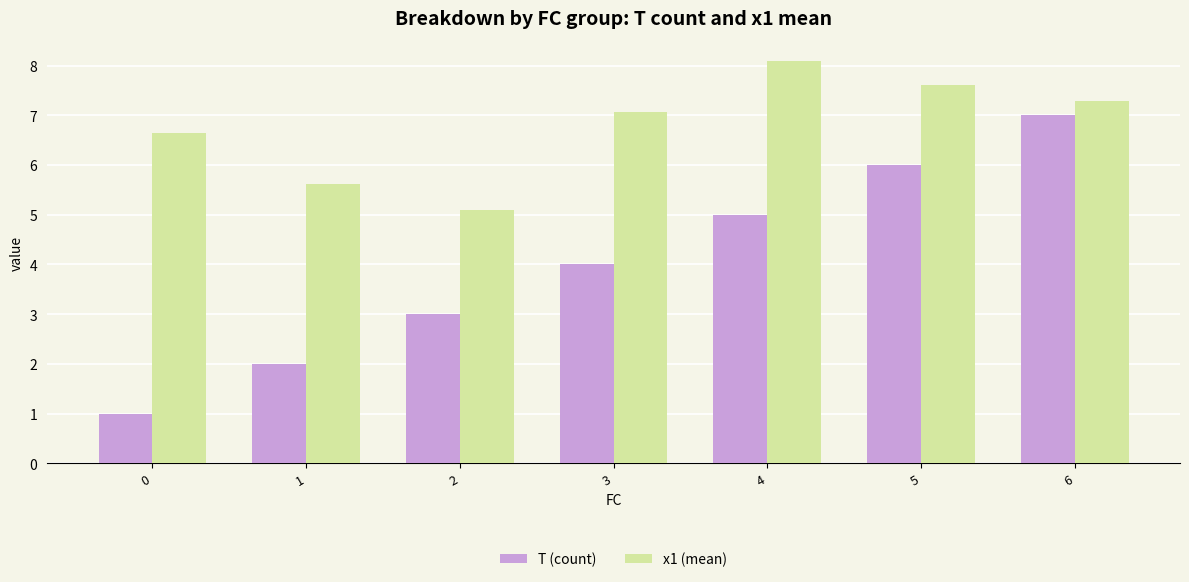

At which category is the sum across all series the highest?

6